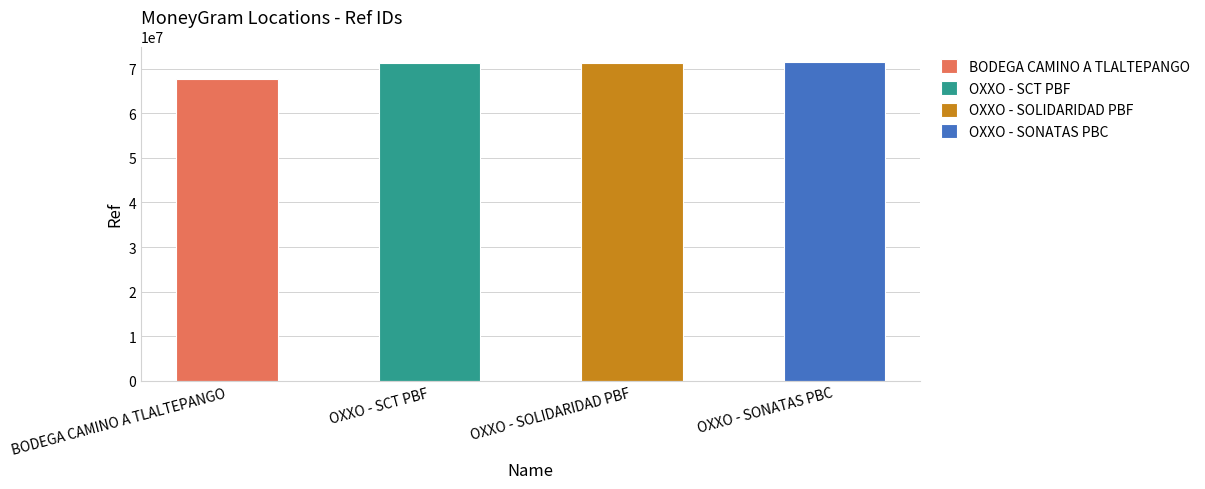

What is the sum of the values at OXXO - SCT PBF and BODEGA CAMINO A TLALTEPANGO?

139056563